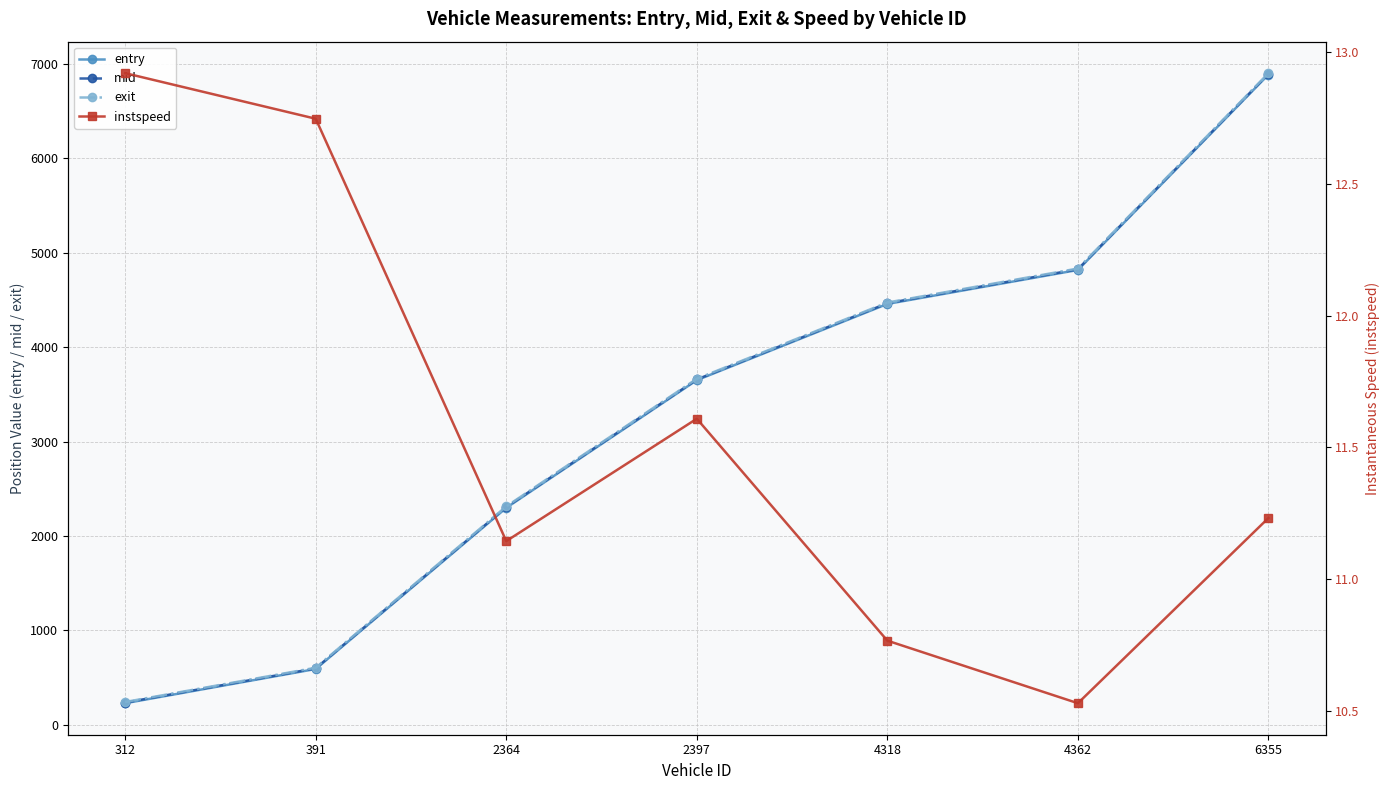

Between 2397 and 6355, which series saw the biggest shift?

mid